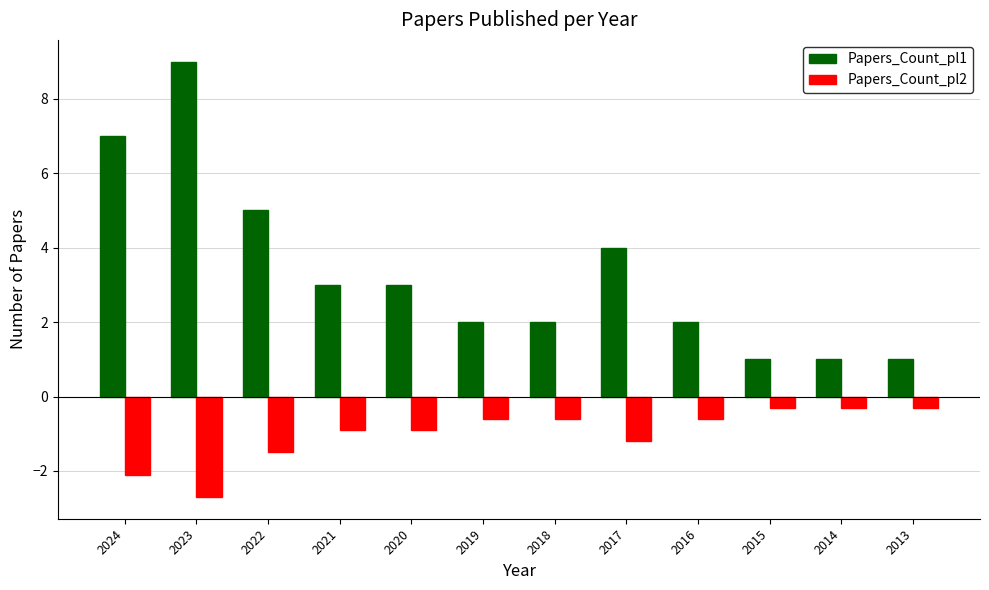

What is the total value across all series at 2023?

6.3